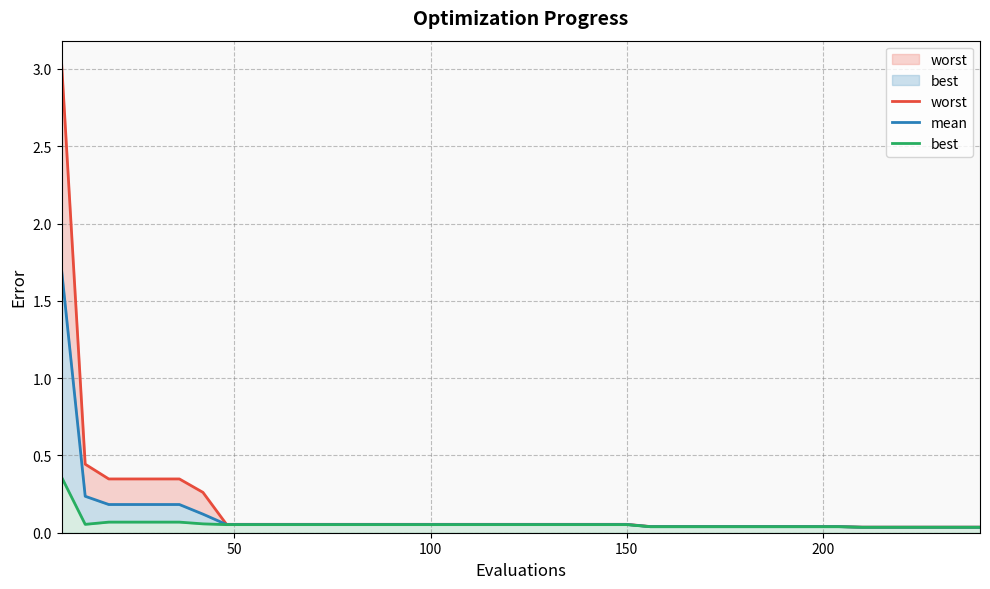

What is the maximum value shown in the chart?

3.0